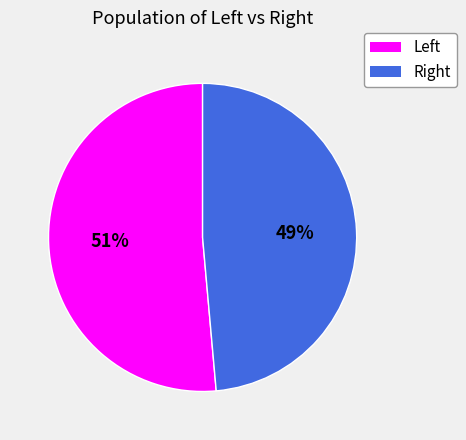

Is there a majority slice in this chart?

Yes